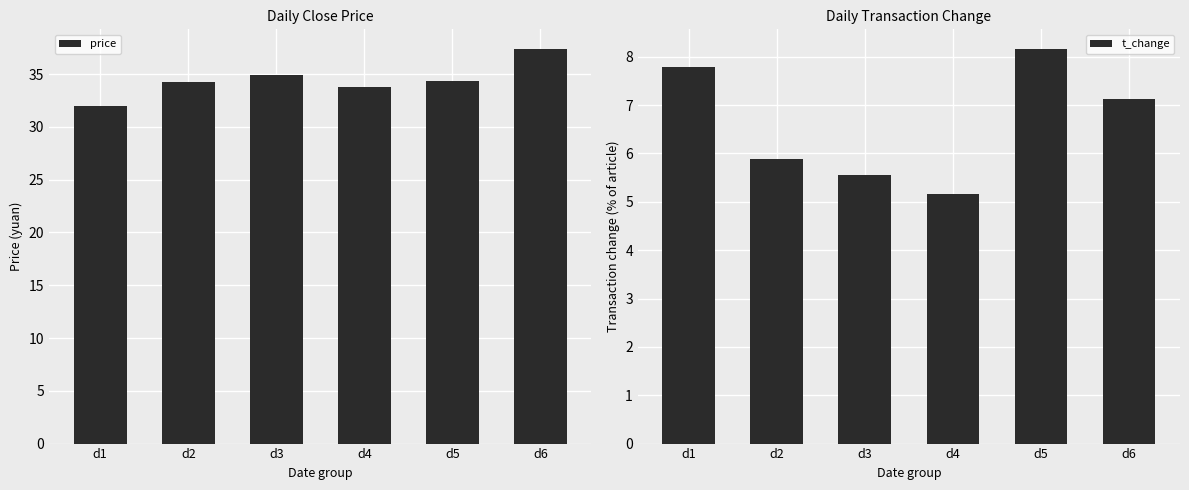

Rank the series by their average value, from highest to lowest.

price, t_change